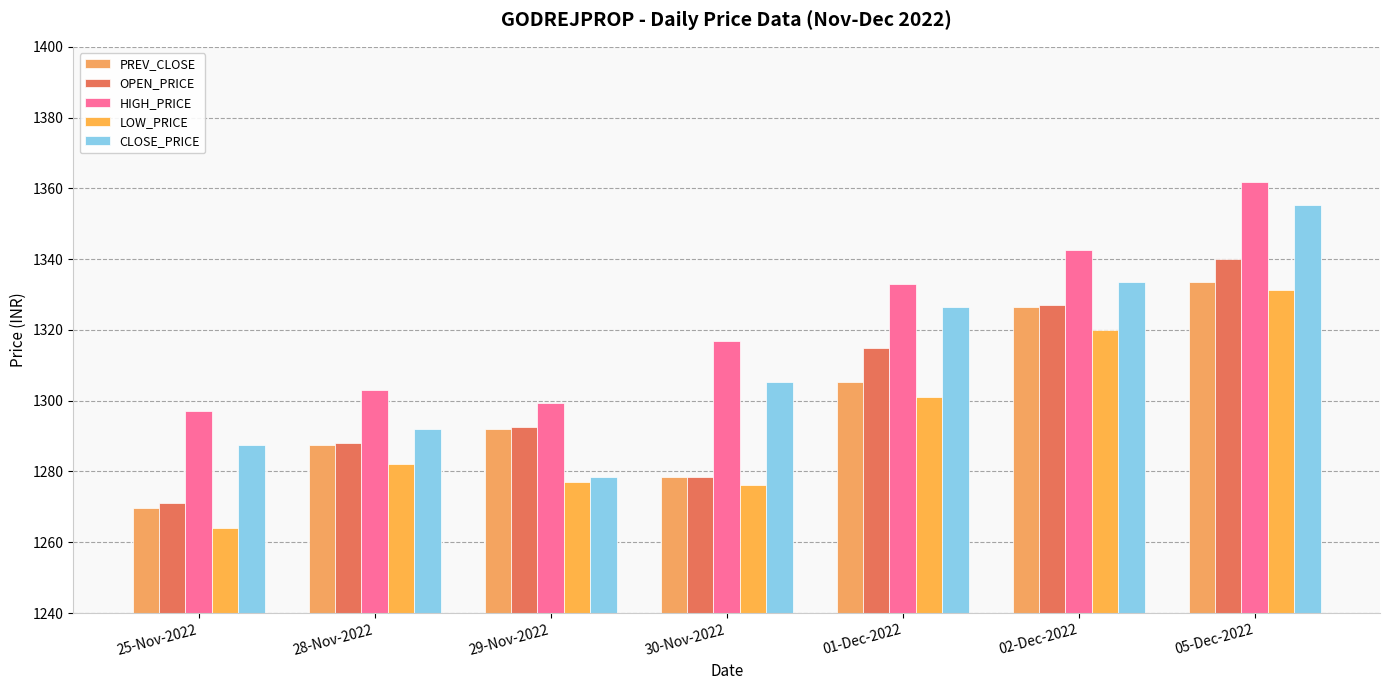

The LOW_PRICE series shows 1892.5 at 25-Nov-2022. True or false?

False